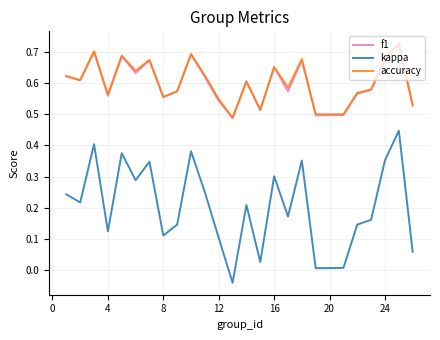

True or false: kappa and accuracy intersect in this chart.

False